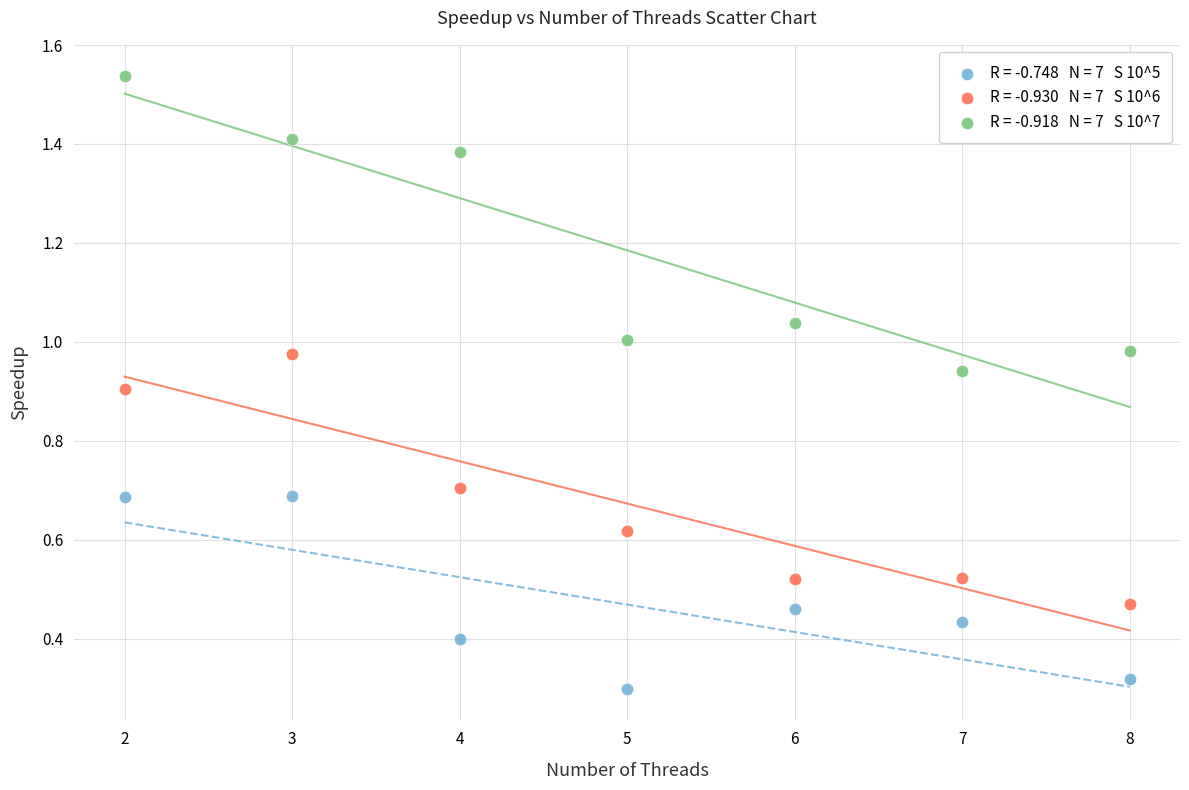

Across all data points, what is the range of X values (max minus min)?

6.0